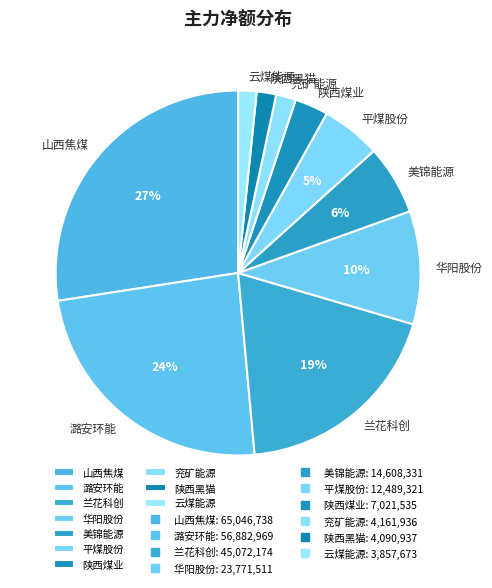

The 陕西煤业 slice represents 11% of the pie. True or false?

False